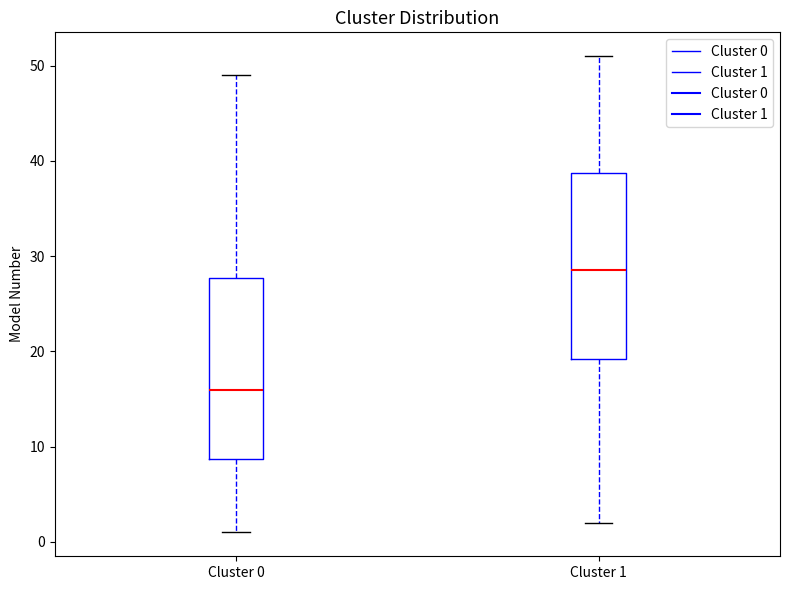

Reading left to right, read every box against the y-axis: the position of its median line, the range the box covers, and the ends of its whiskers. The values are not printed on the chart, so give them approximately, as read against the axis.

Cluster 0: median 16, box 9 to 28, whiskers 1 to 49
Cluster 1: median 29, box 19 to 39, whiskers 2 to 51